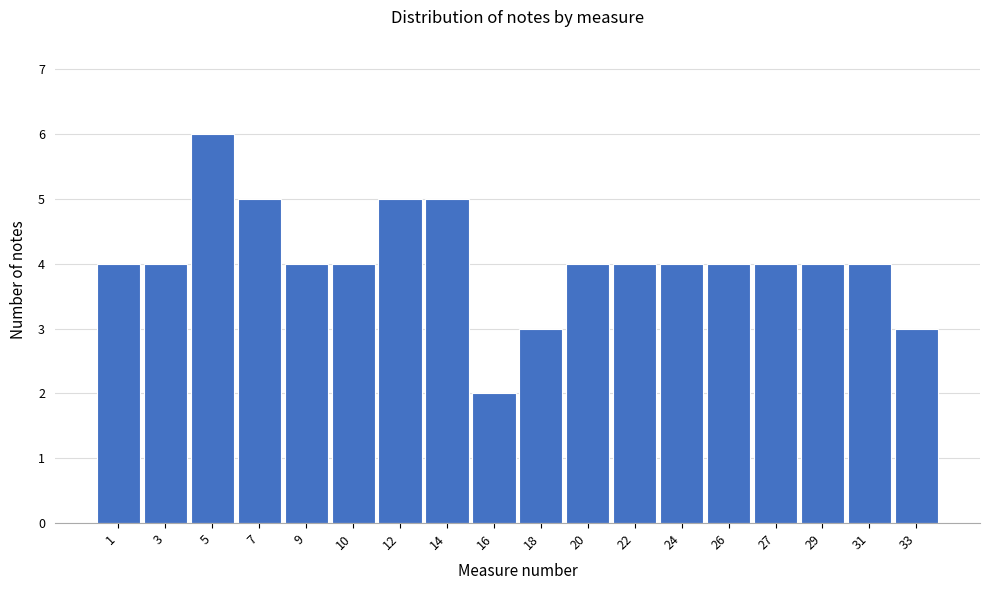

Reading left to right, list all the values displayed in this chart.

1=4	3=4	5=6	7=5	9=4	10=4	12=5	14=5	16=2	18=3	20=4	22=4	24=4	26=4	27=4	29=4	31=4	33=3